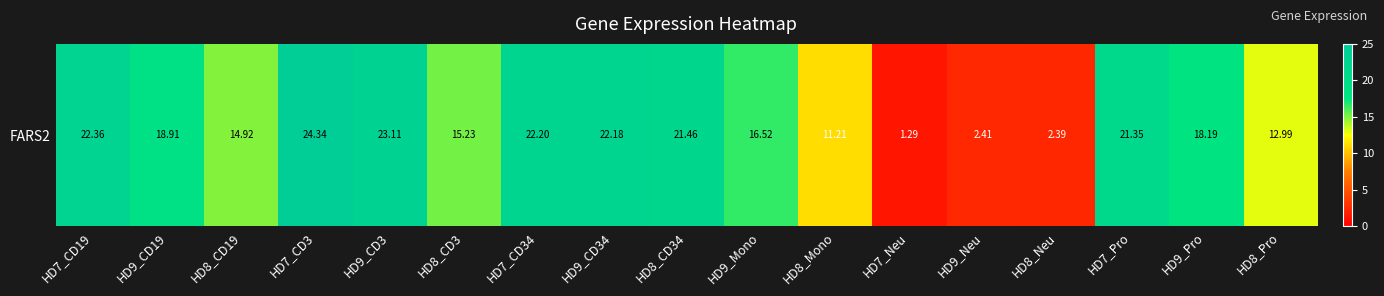

What is the difference between the values at HD7_CD3 and HD9_Mono?

7.8